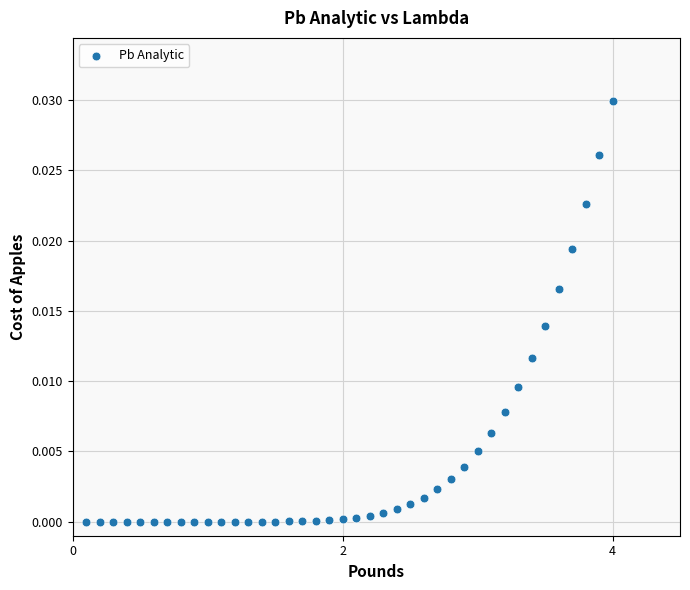

What is the range of X values (max minus min)?

3.9